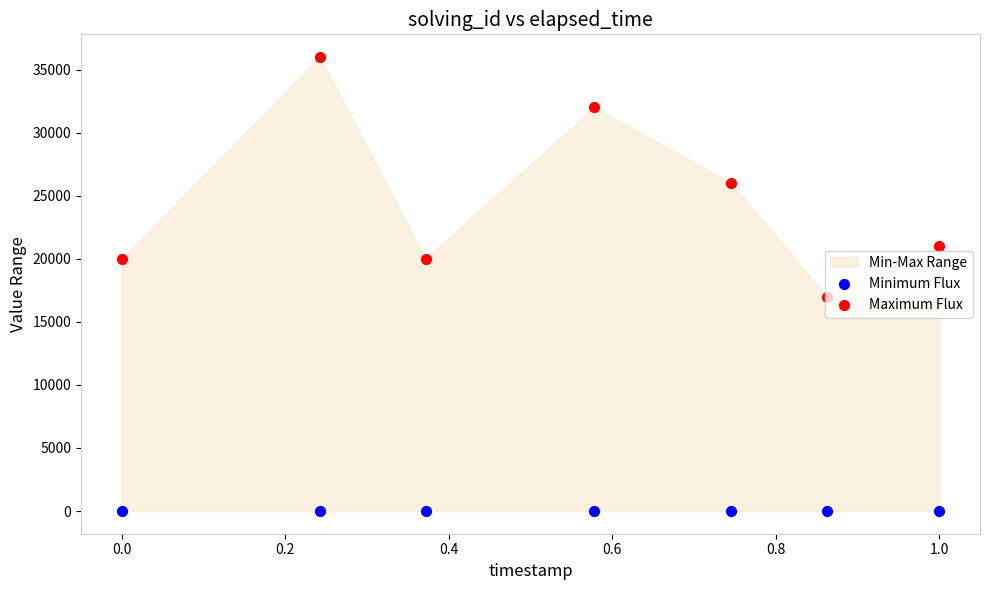

Which series contains the highest Y value?

Maximum Flux